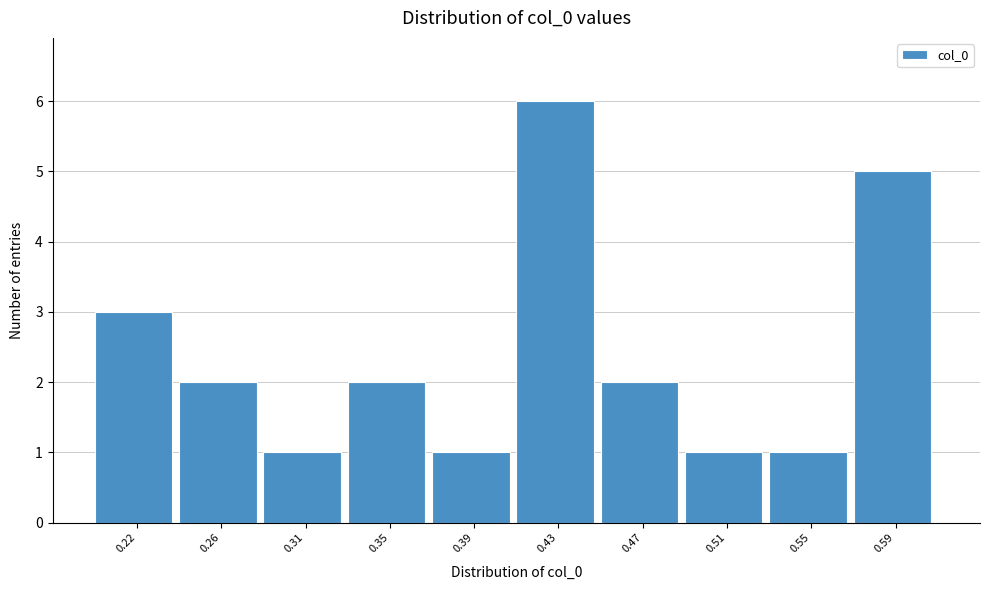

Reading left to right, extract all data points from this chart.

3	2	1	2	1	6	2	1	1	5